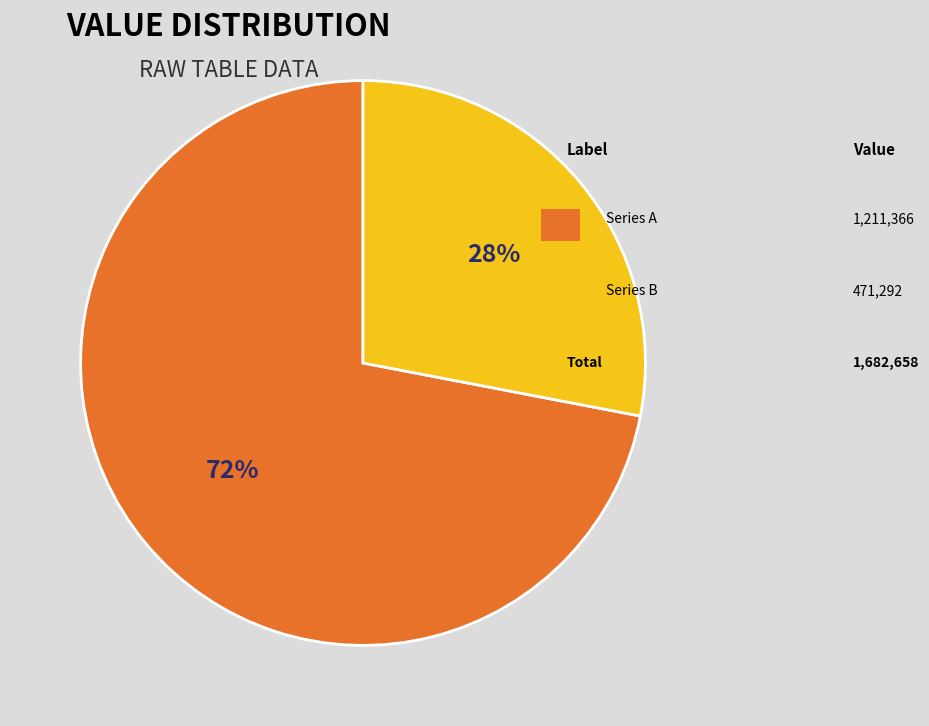

Is there a majority slice in this chart?

Yes